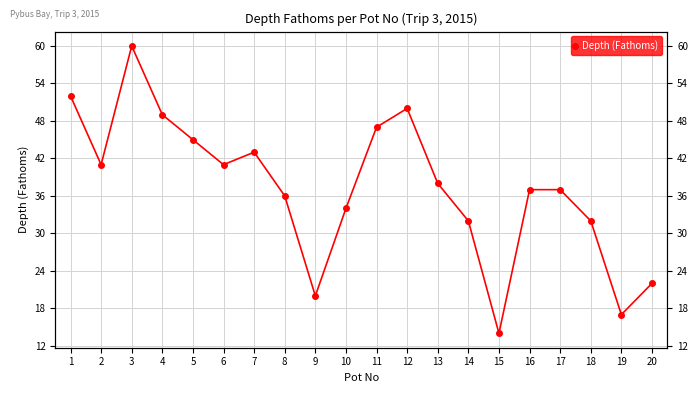

True or false: the data shows 48 at 18.

False